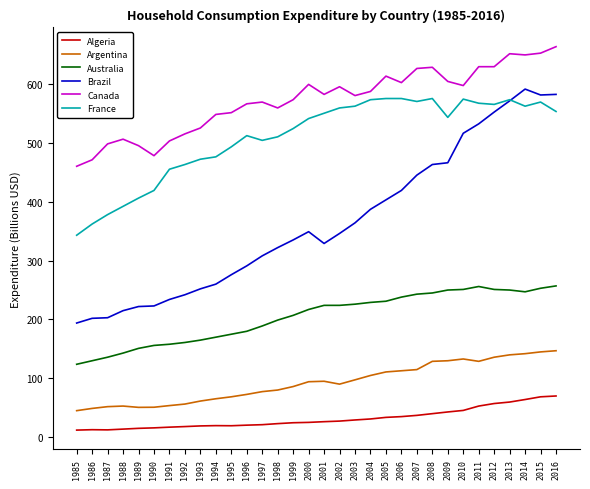

The Canada series shows 713.3 at 1988. True or false?

False